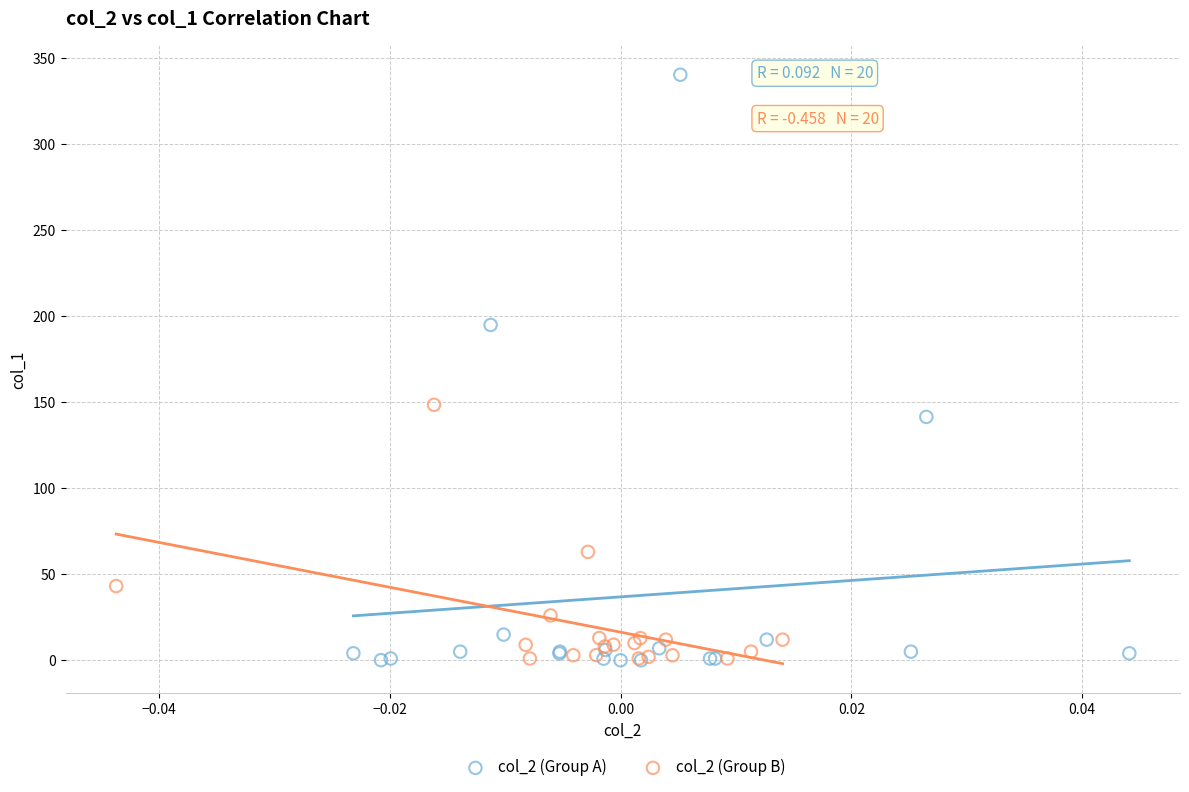

Which series has the largest Y range (max minus min)?

col_2 (Group A)